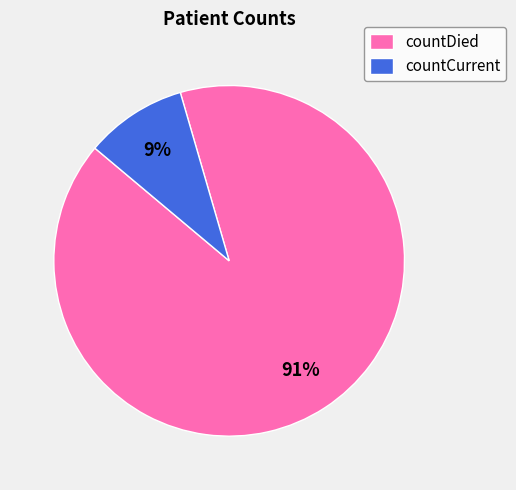

Which category has the smallest portion of the pie?

countCurrent